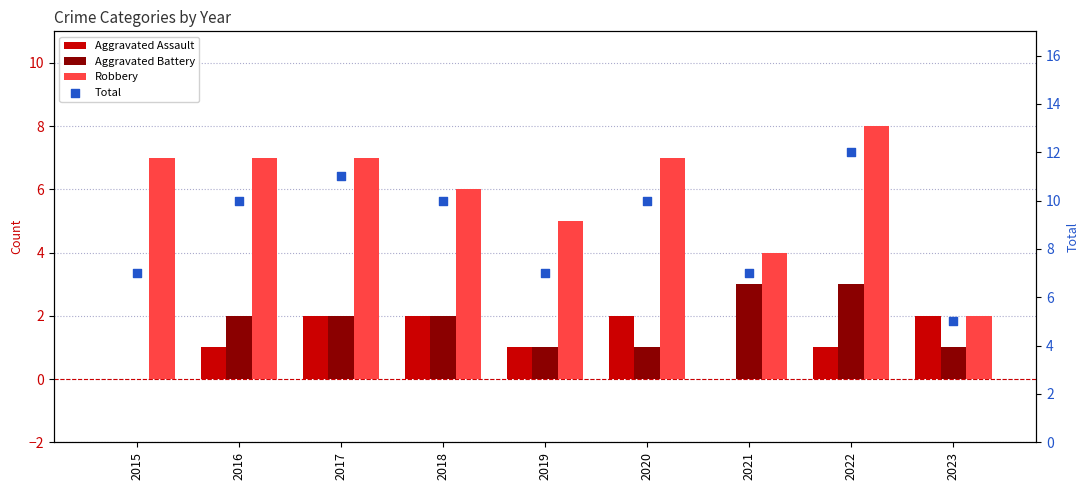

What is the total value across all series at 2022?

24